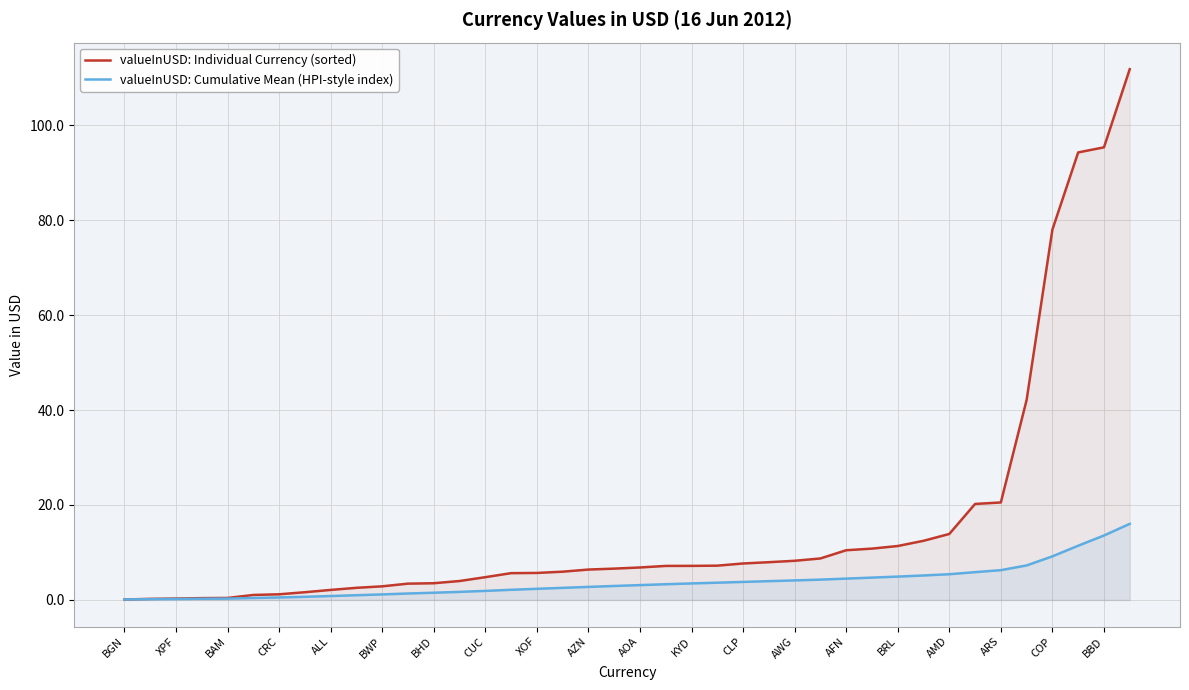

Where is valueInUSD: Cumulative Mean (HPI-style index) nearest to the value 8?

35